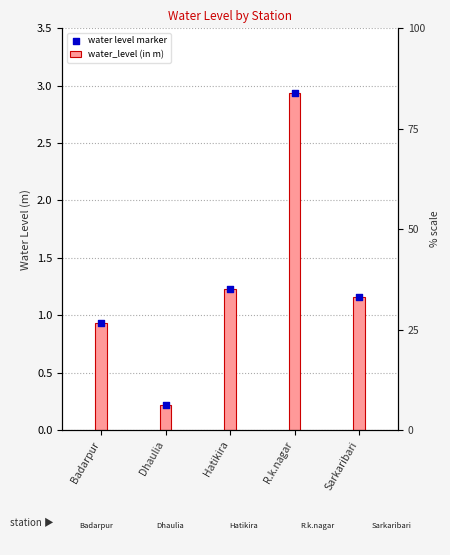

Is the value of water_level (in m) at Dhaulia greater than the value of water level marker at Dhaulia?

No